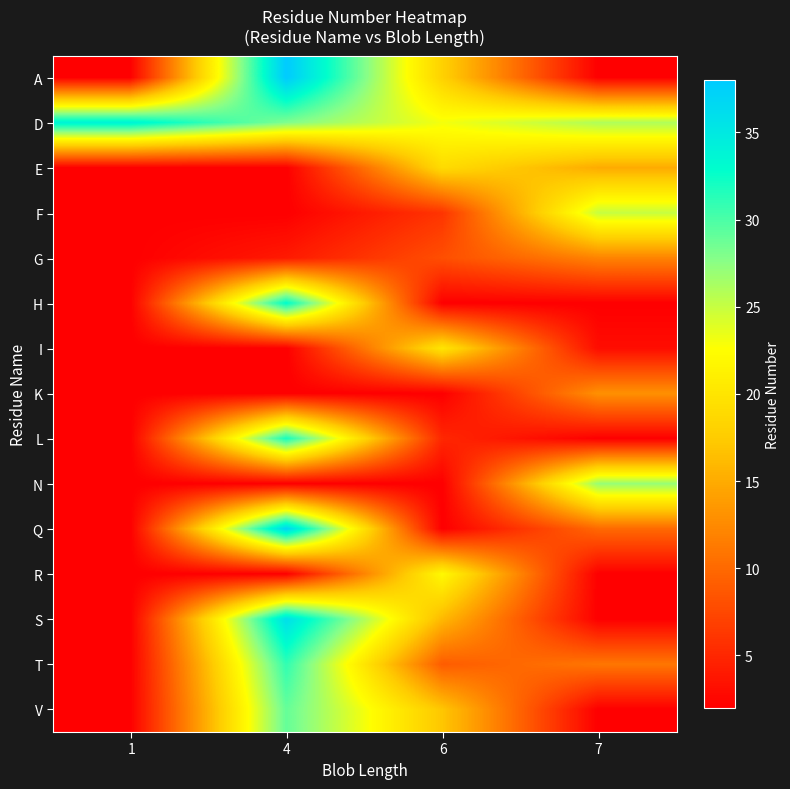

Reading left to right, what are all the values shown in this chart?

A: 1=2	4=38	6=18	7=2
D: 1=34	4=28	6=23	7=26
E: 1=2	4=2	6=19	7=15
F: 1=2	4=2	6=6	7=25
G: 1=2	4=4	6=8	7=12
H: 1=2	4=33	6=2	7=2
I: 1=2	4=2	6=20	7=3
K: 1=2	4=2	6=2	7=13
L: 1=2	4=32	6=5	7=2
N: 1=2	4=2	6=2	7=27
Q: 1=2	4=37	6=2	7=10
R: 1=2	4=2	6=22	7=2
S: 1=2	4=36	6=16	7=2
T: 1=2	4=31	6=9	7=11
V: 1=2	4=29	6=17	7=2